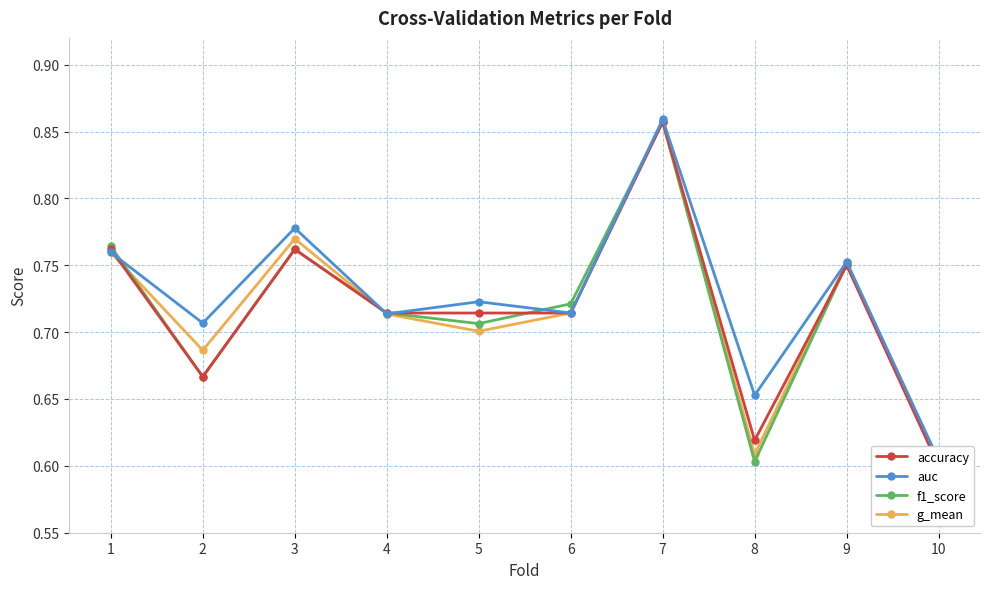

What is the difference between the maximum and minimum values in the accuracy series?

0.3